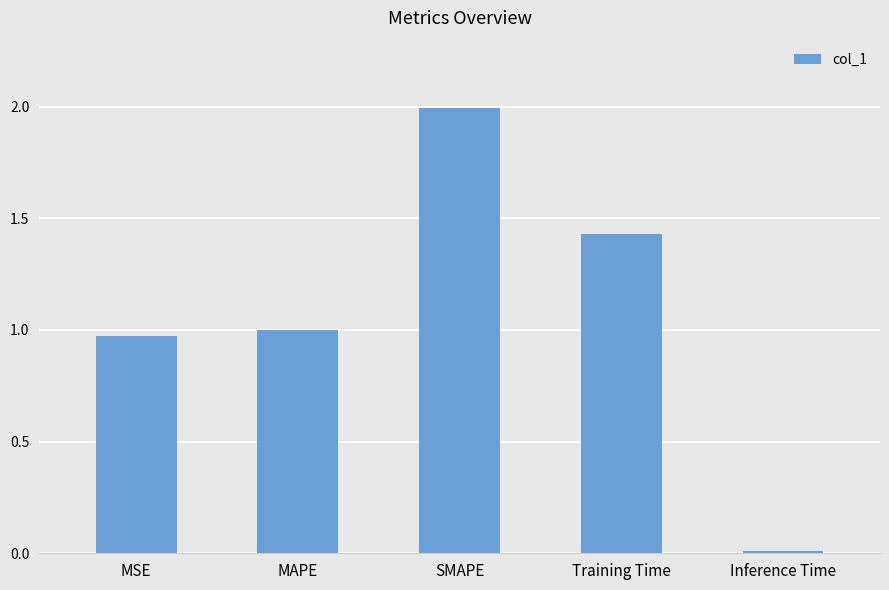

What is the sum of all values?

5.4